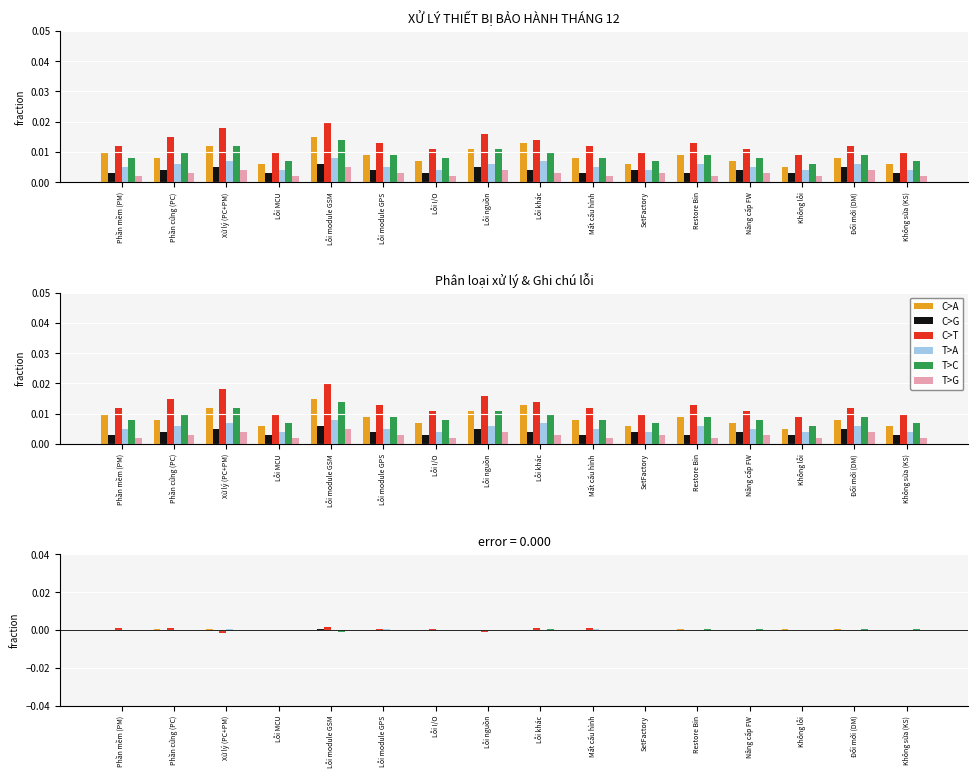

How many groups of bars are there?

16